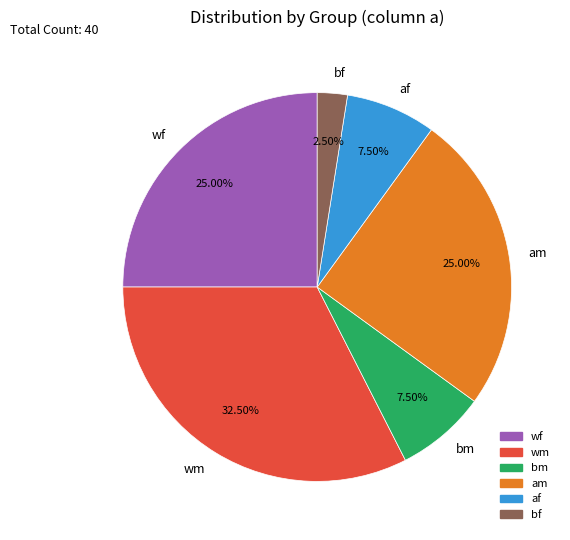

Does bf account for over 50% of the chart?

No